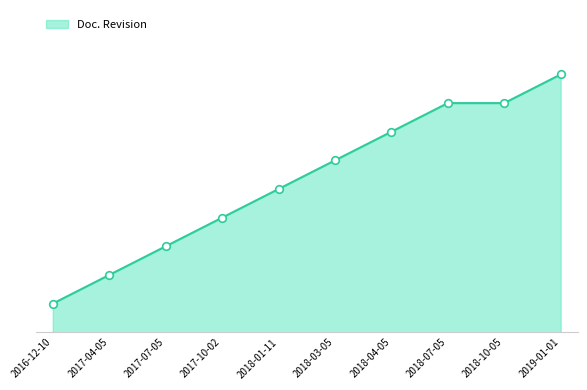

Between 2019-01-01 and 2018-04-05, which is larger?

2019-01-01